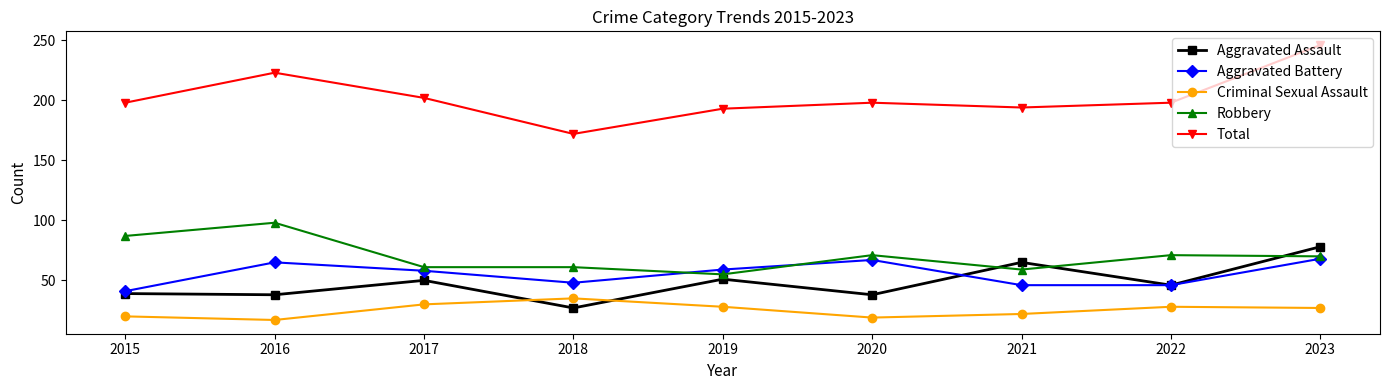

The value of Aggravated Battery at 2019 is 18. True or false?

False